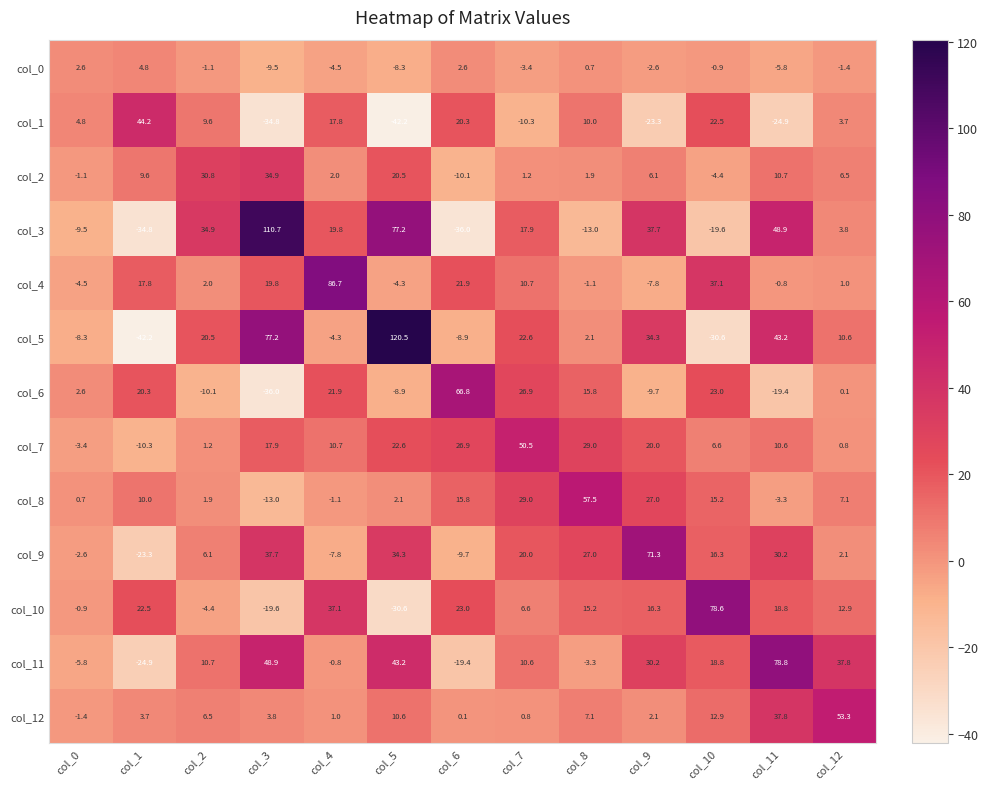

What is the minimum value for col_12?

-1.4